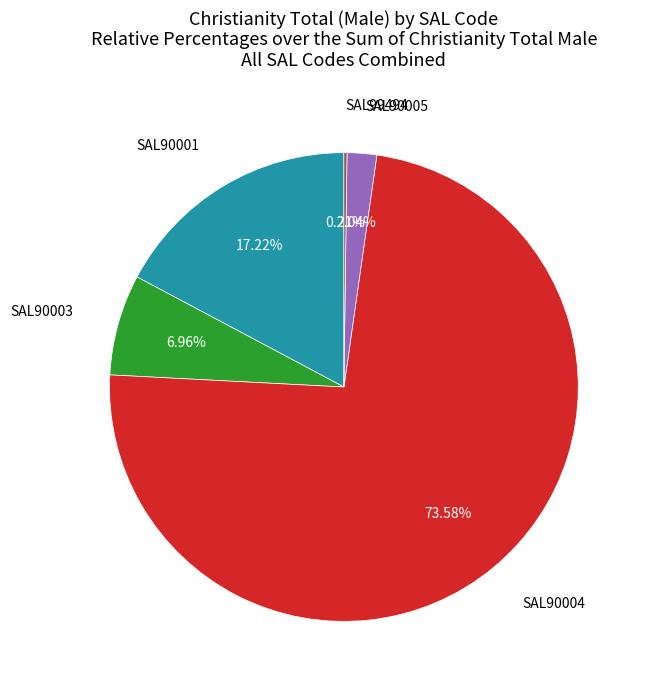

Is there a majority slice in this chart?

Yes